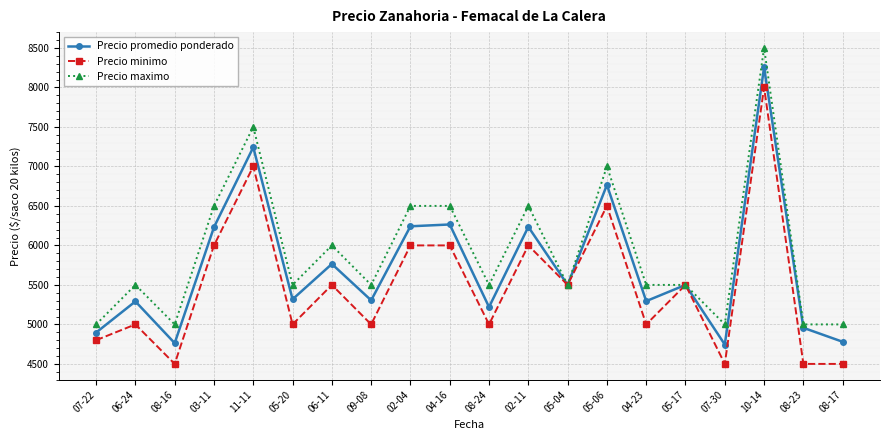

At which category does the chart reach its peak across all series?

10-14